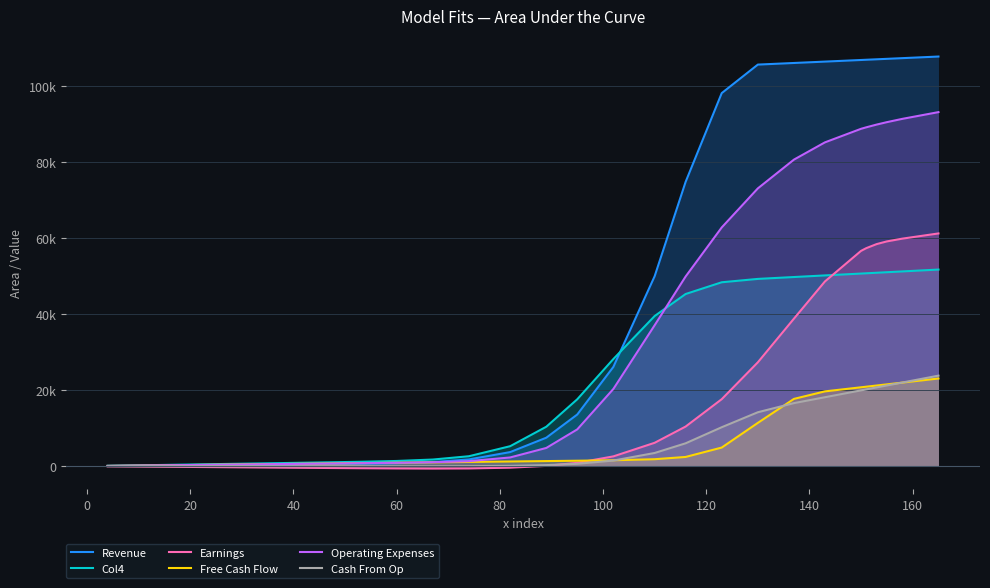

What are all the series names shown in the legend?

Revenue, Col4, Earnings, Free Cash Flow, Operating Expenses, Cash From Op